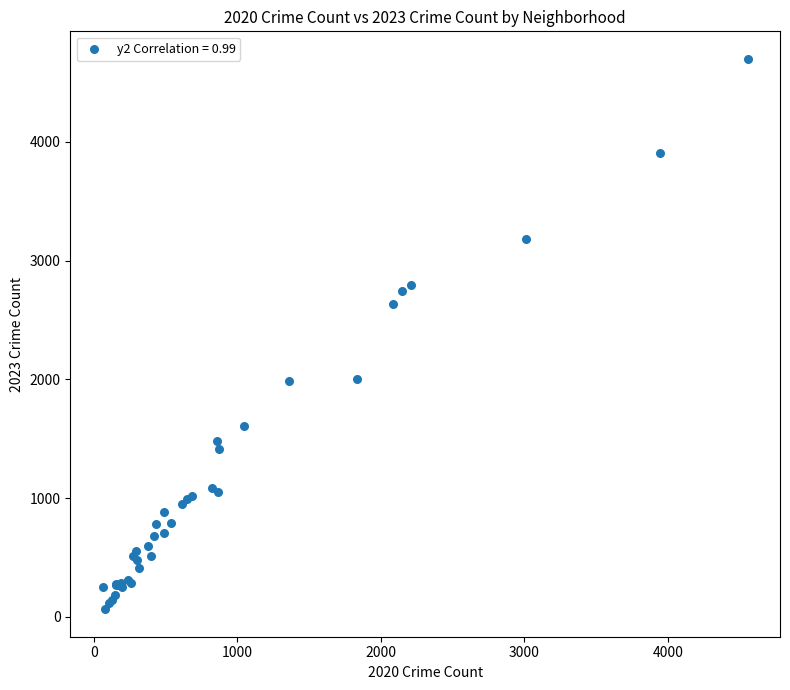

What Y value in the scatter plot is closest to 2381?

2634